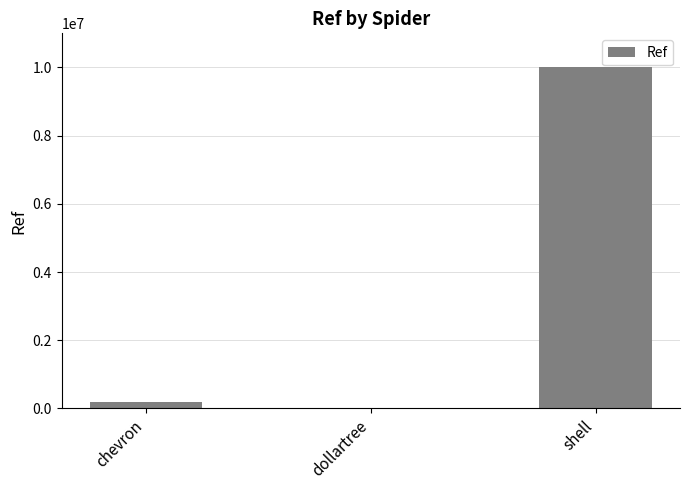

Count the number of data series in this chart.

1